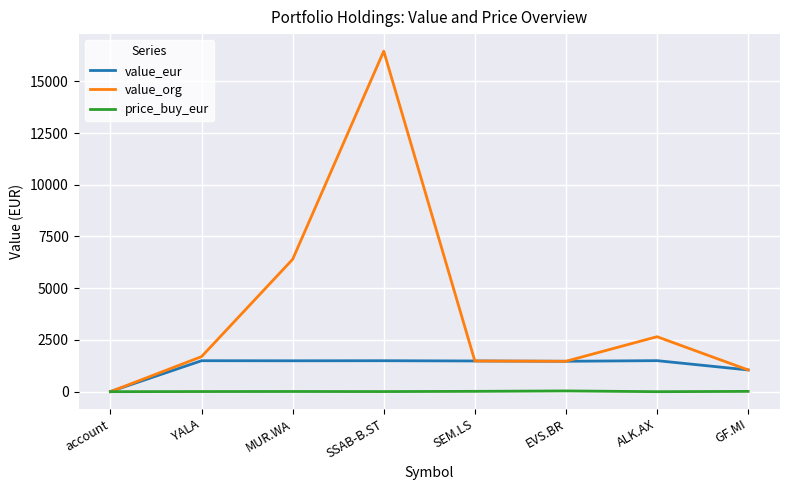

What is the difference between the maximum and second lowest values in the value_org series?

15405.6